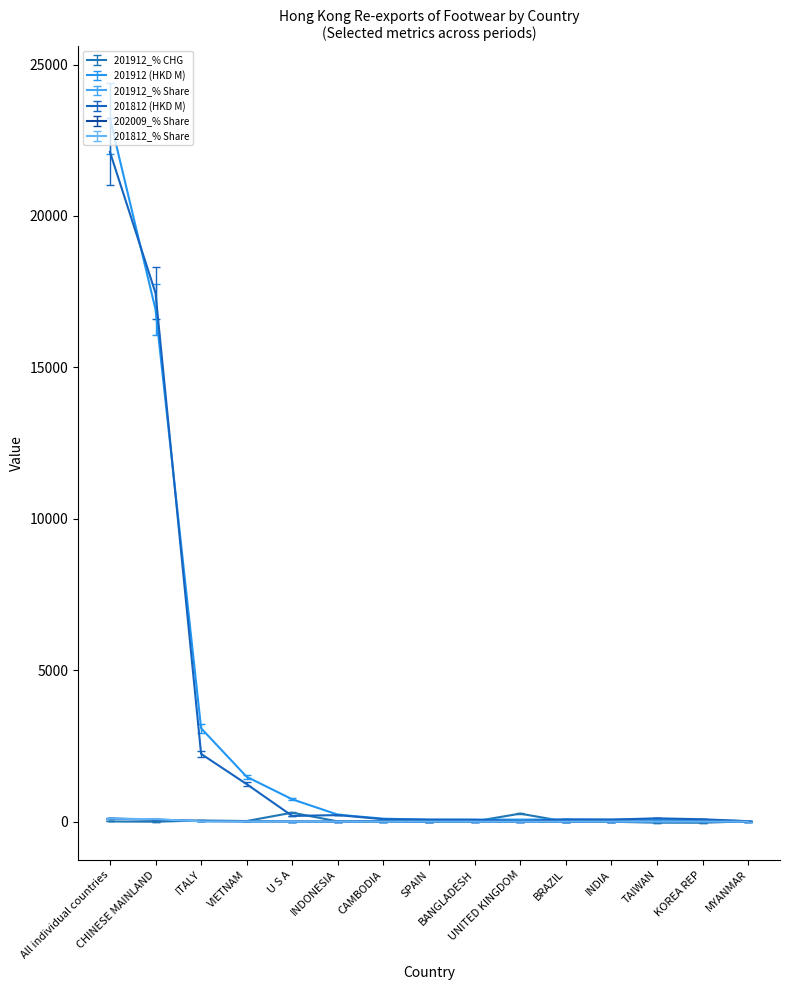

What is the greatest value displayed?

23217.0